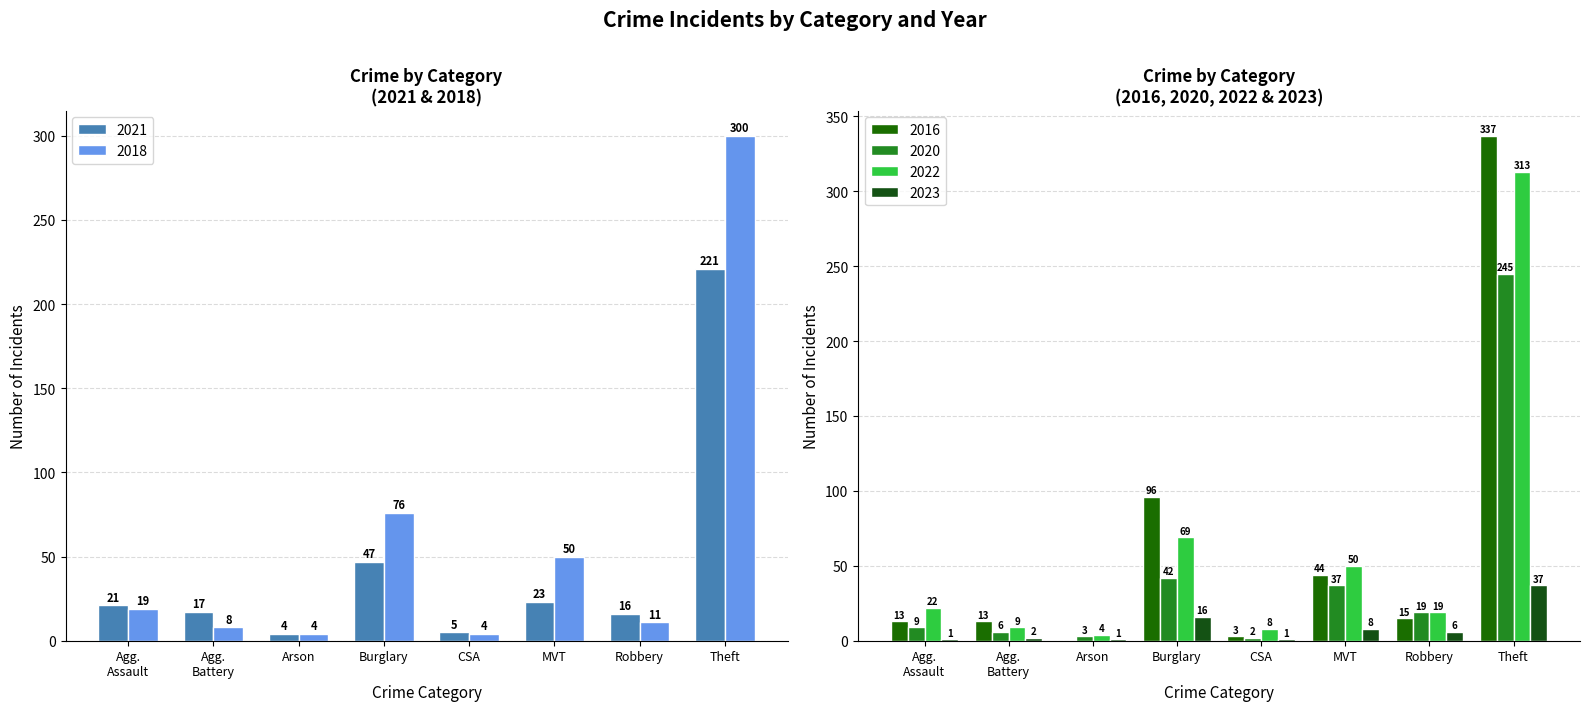

What is the value of the 2016 bar at the 4th from the left?

96